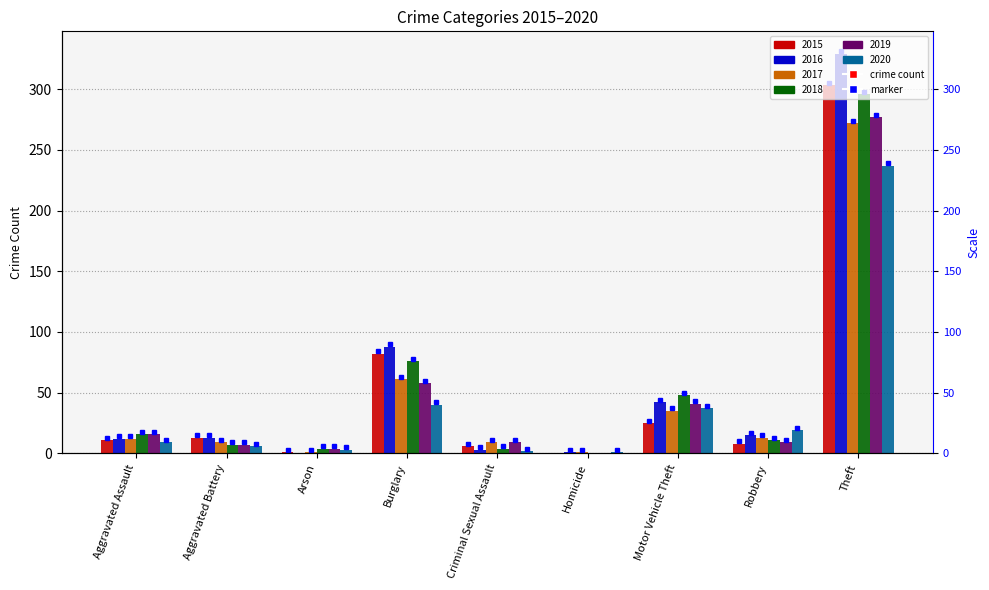

What is the sum of the 2020 values at Theft and Motor Vehicle Theft?

274